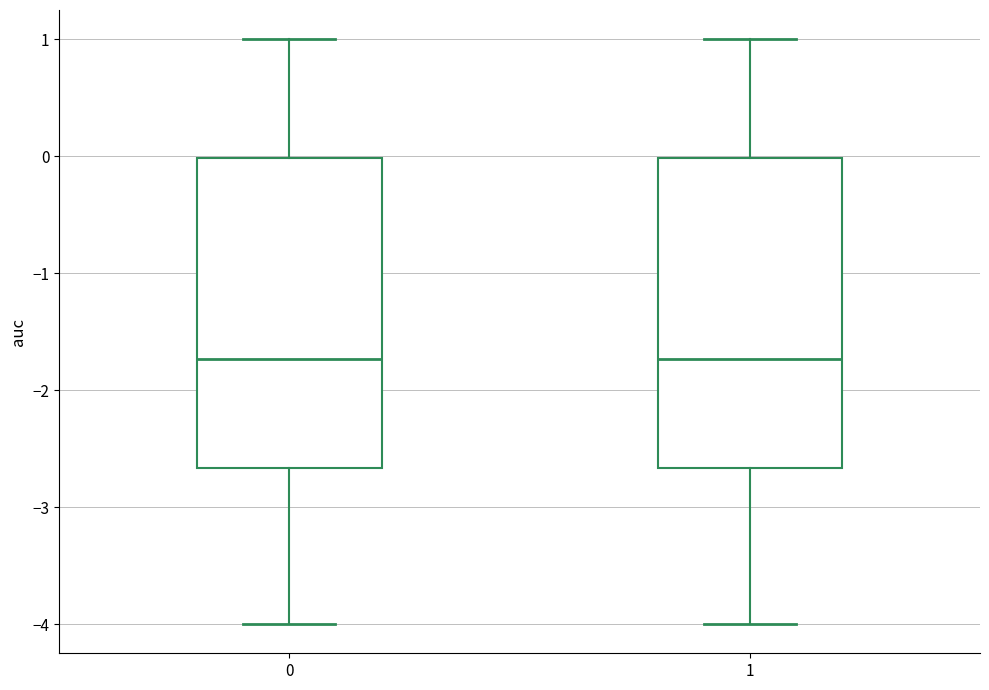

Where does the lower whisker of the box at x = 1 end on the y-axis? The values are not printed on the chart, so give them approximately, as read against the axis.

-4.0